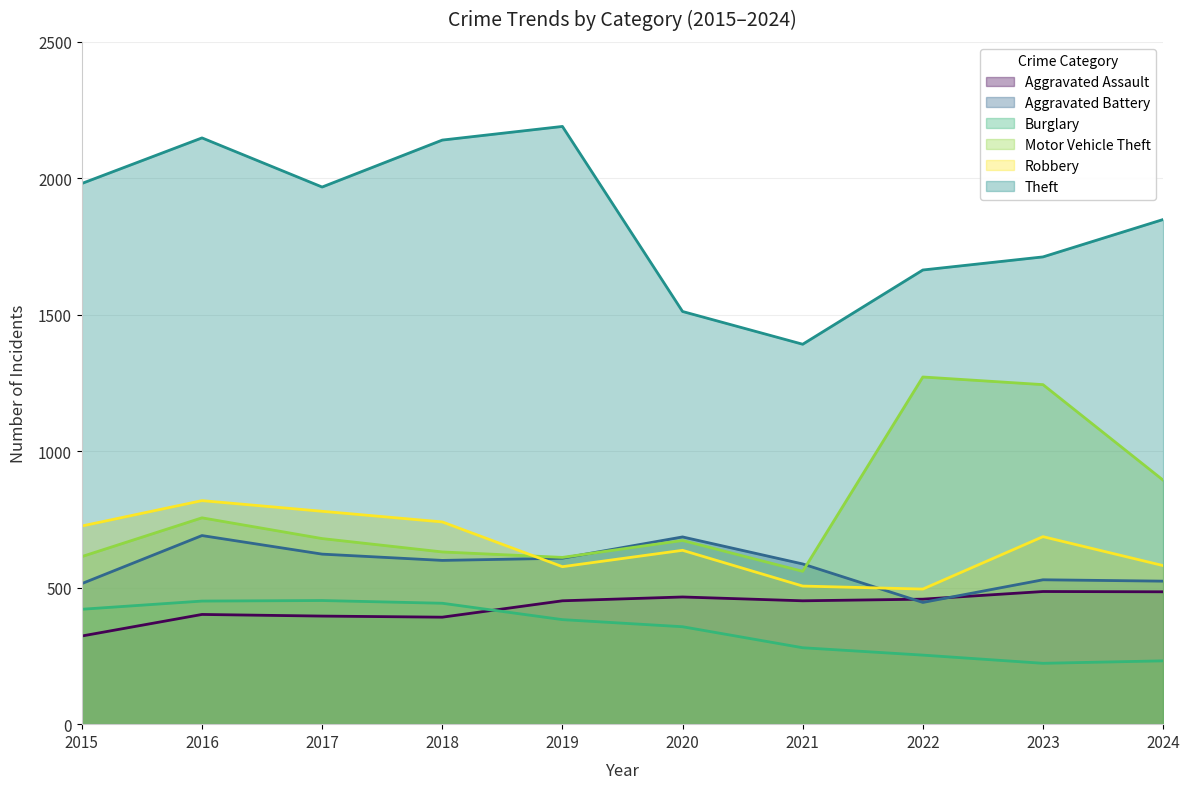

What is the difference between the maximum and minimum values in the Theft series?

798